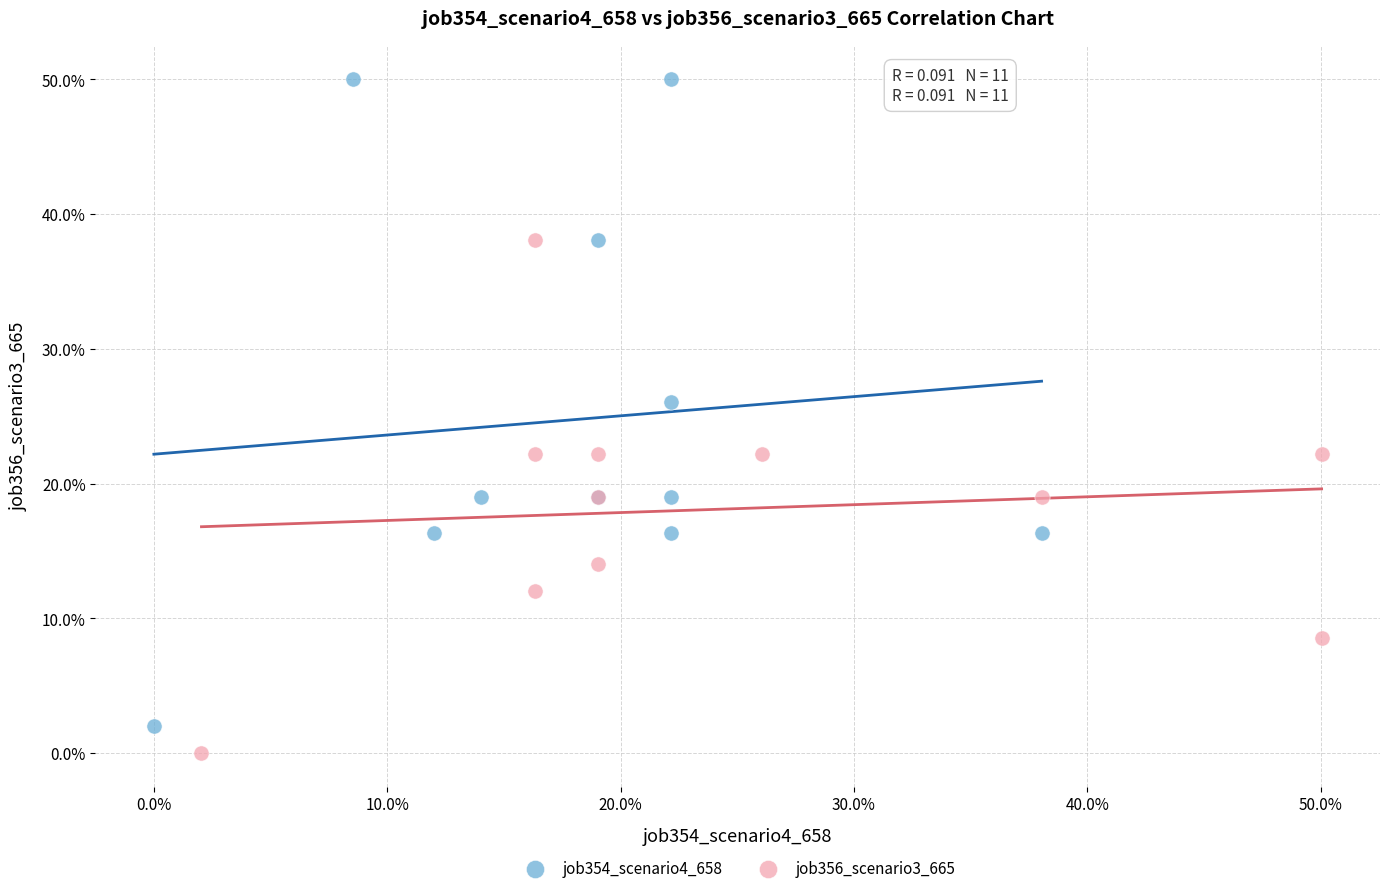

What are all the series names shown in the legend?

job354_scenario4_658, job356_scenario3_665